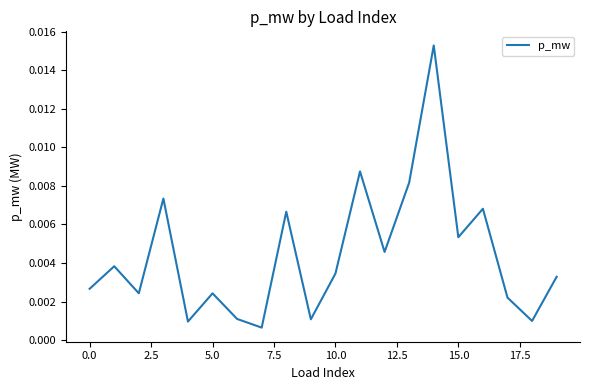

How many series are shown in this chart?

1